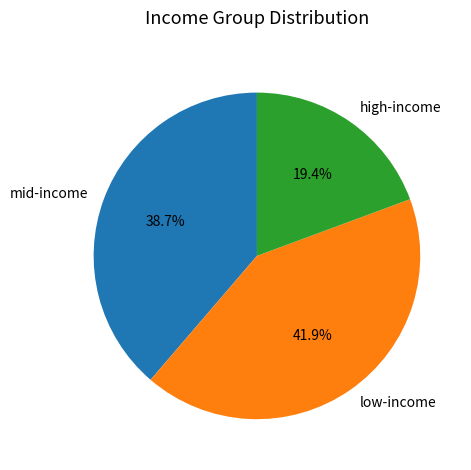

Does mid-income account for over 50% of the chart?

No